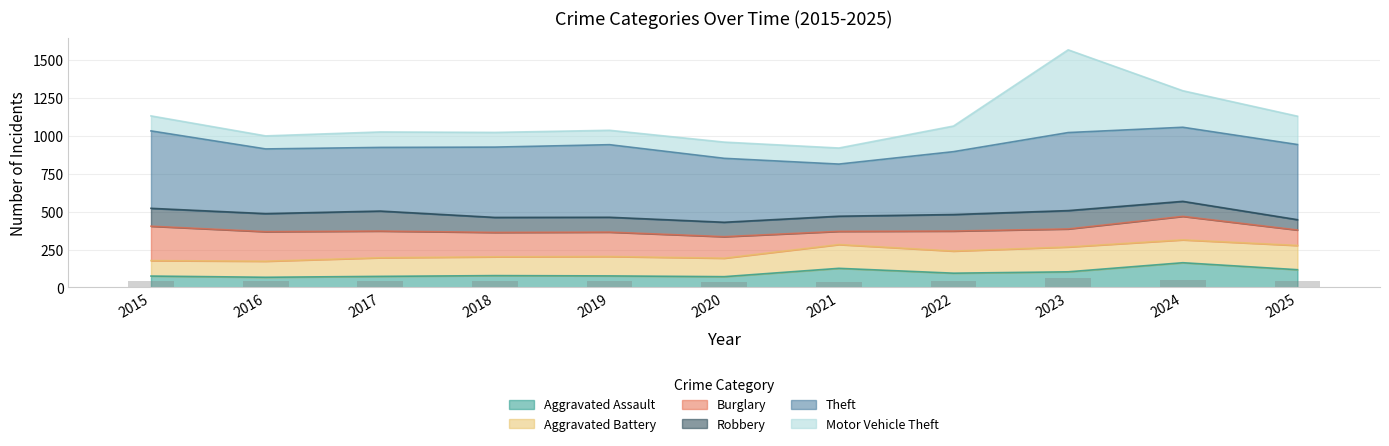

What is the minimum value shown in the chart?

36.8